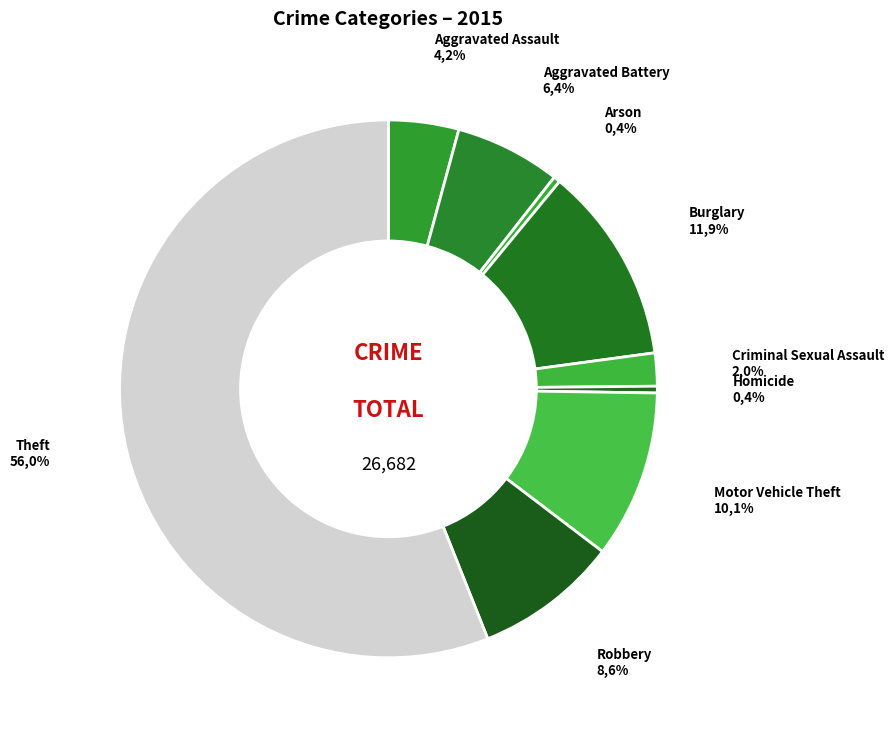

To the nearest percent, what portion does Aggravated Battery represent?

6%